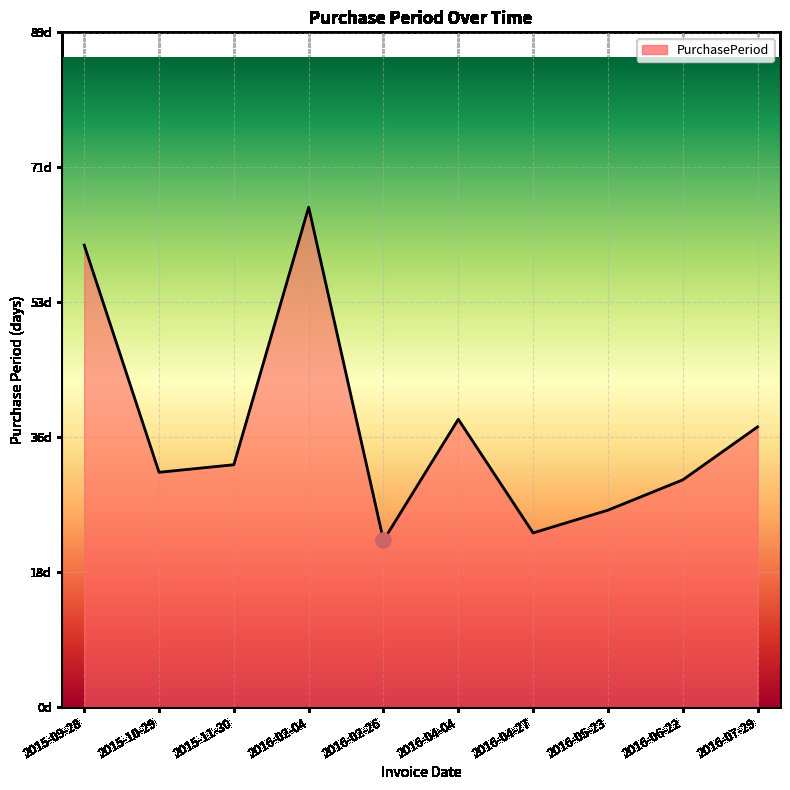

Which has a higher value, 2016-02-26 or 2016-04-27?

2016-04-27